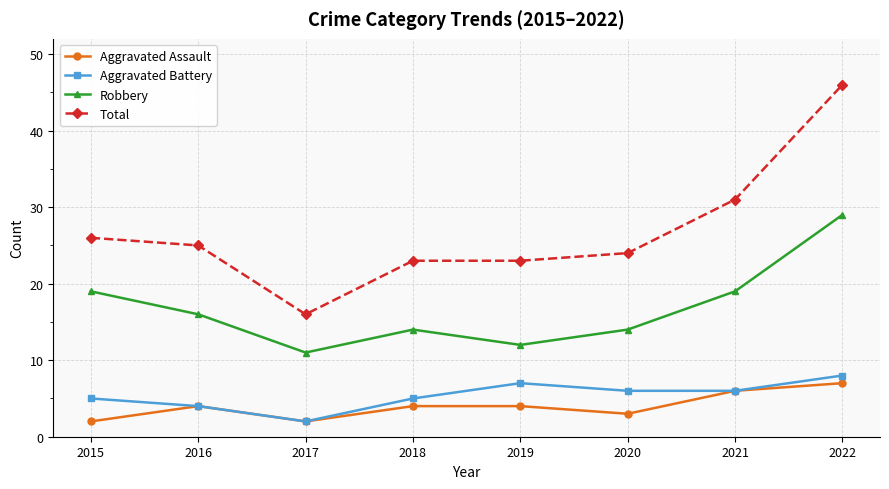

What is the value of the Total point at the 3rd from the left?

16